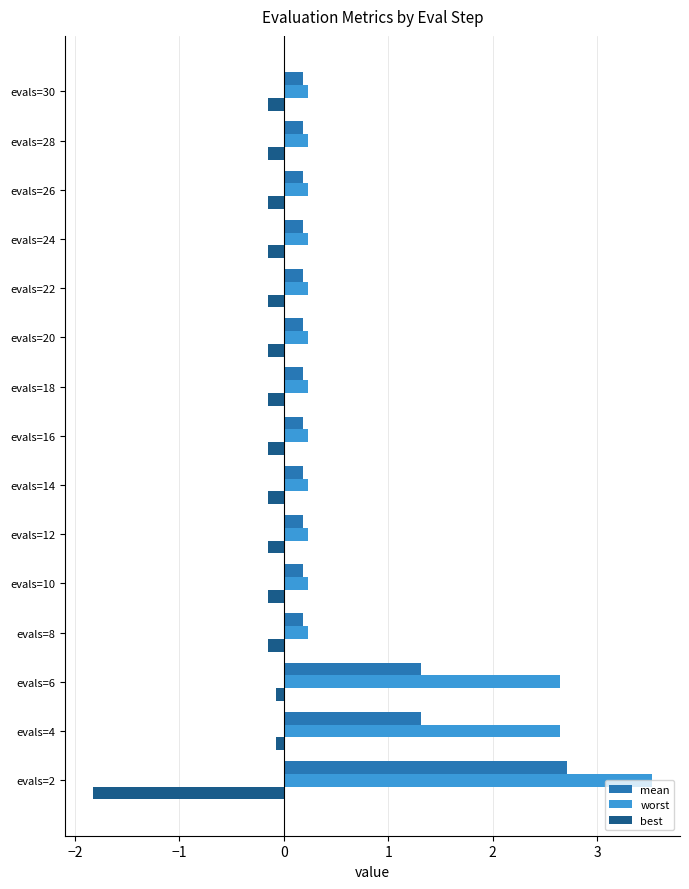

Which series has the widest spread of values?

worst